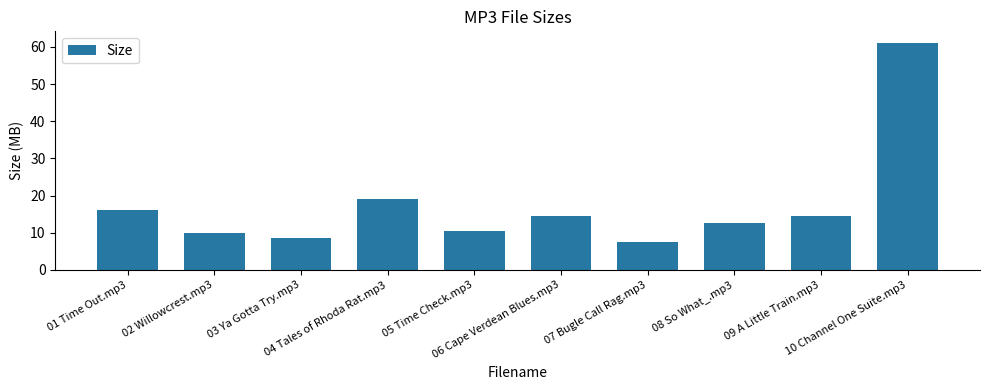

Which category has the lowest value across all series?

07 Bugle Call Rag.mp3